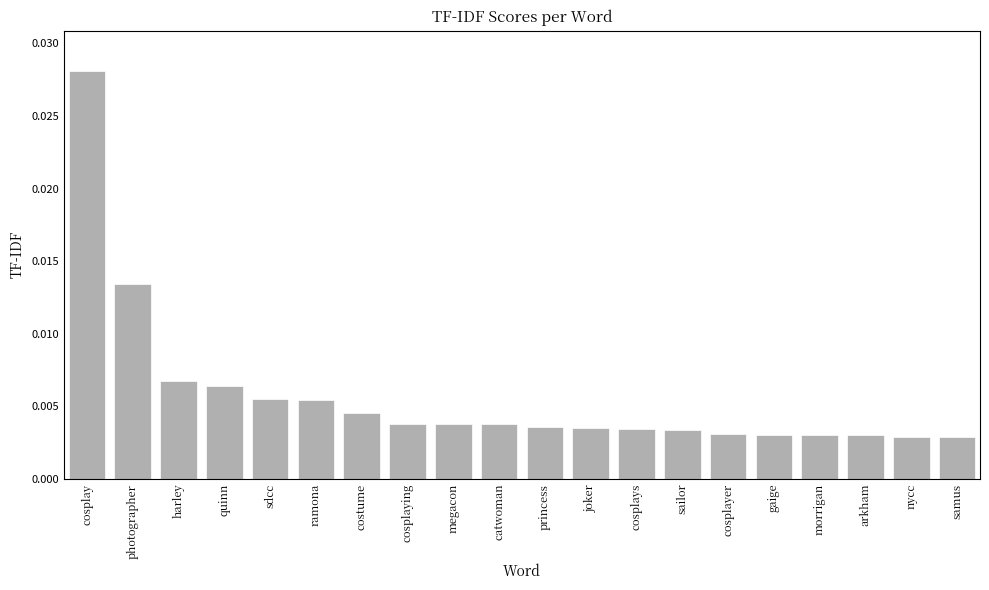

Count the values in the range 0 to 1.

20